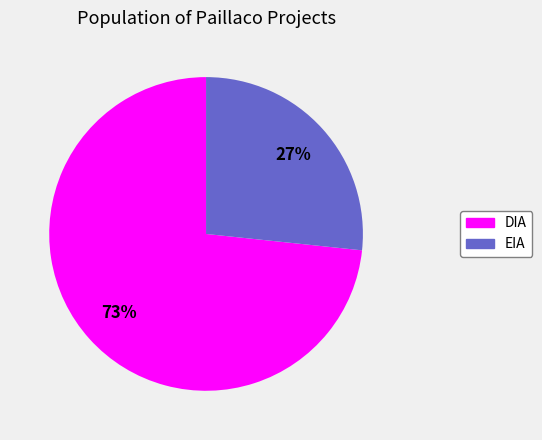

Is the sum of EIA and DIA greater than half?

Yes